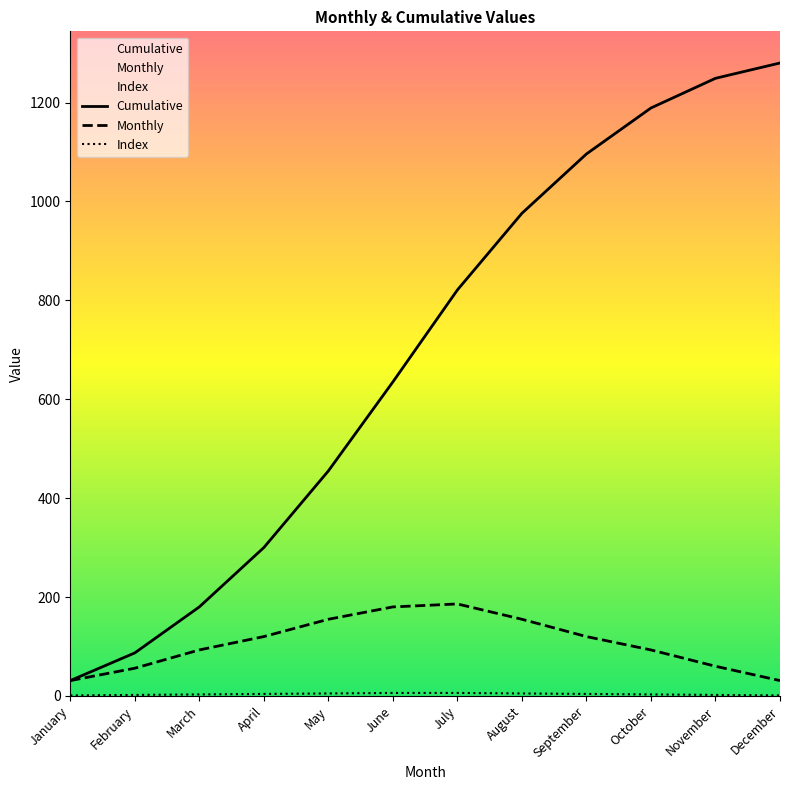

The value of Cumulative at October is 1189. True or false?

True